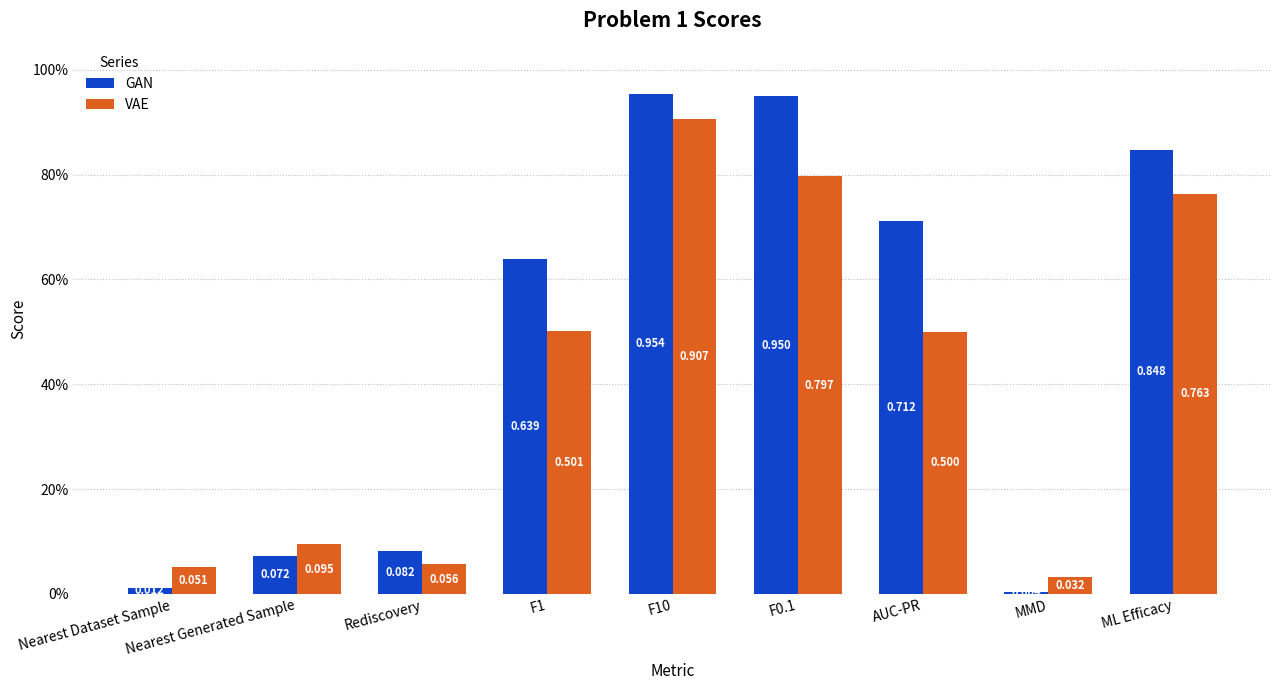

What are all the series names shown in the legend?

GAN, VAE